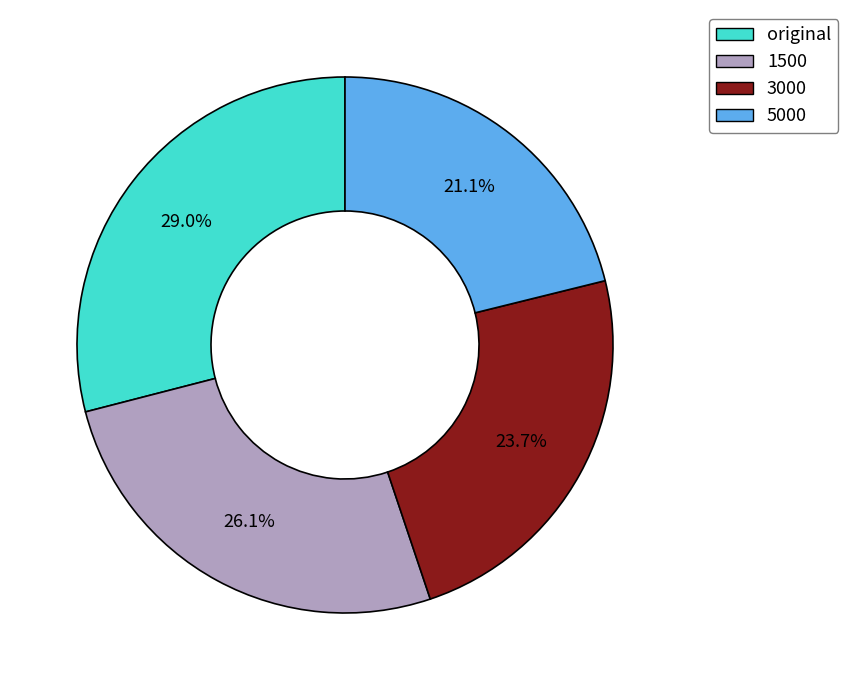

Do original and 3000 together represent more than half of the pie?

Yes